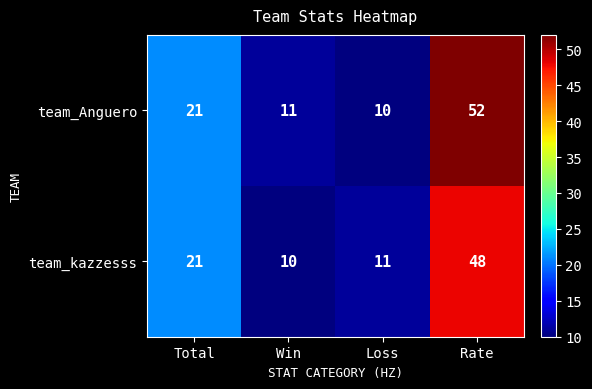

List the series in order of their overall mean, highest first.

team_Anguero, team_kazzesss